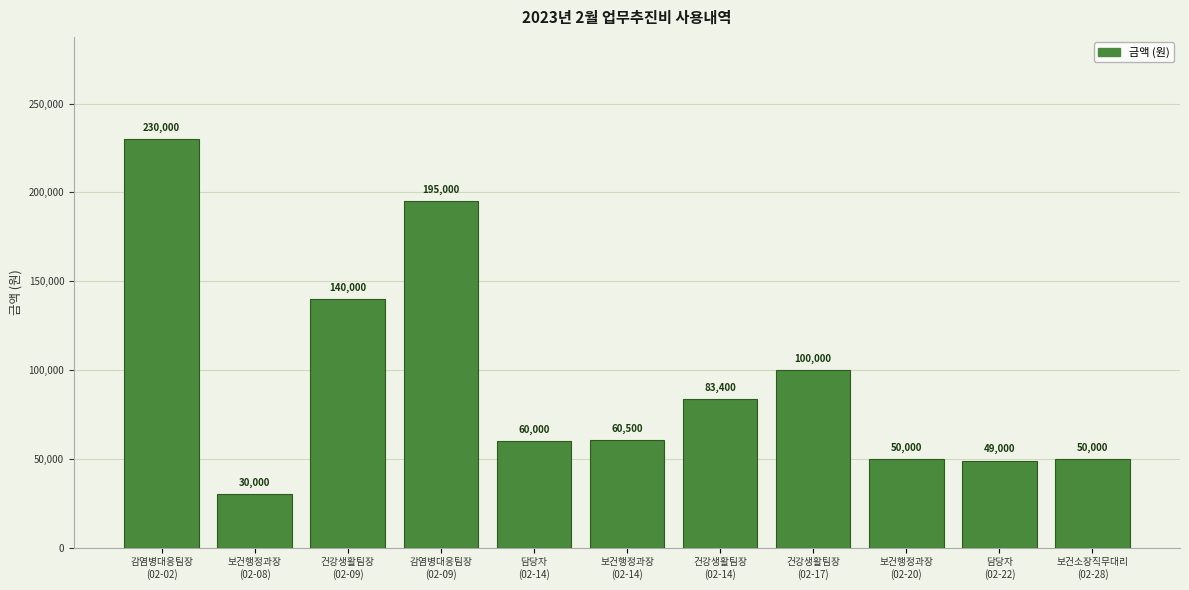

Reading left to right, transcribe all the data shown in this chart.

230000	30000	140000	195000	60000	60500	83400	100000	50000	49000	50000